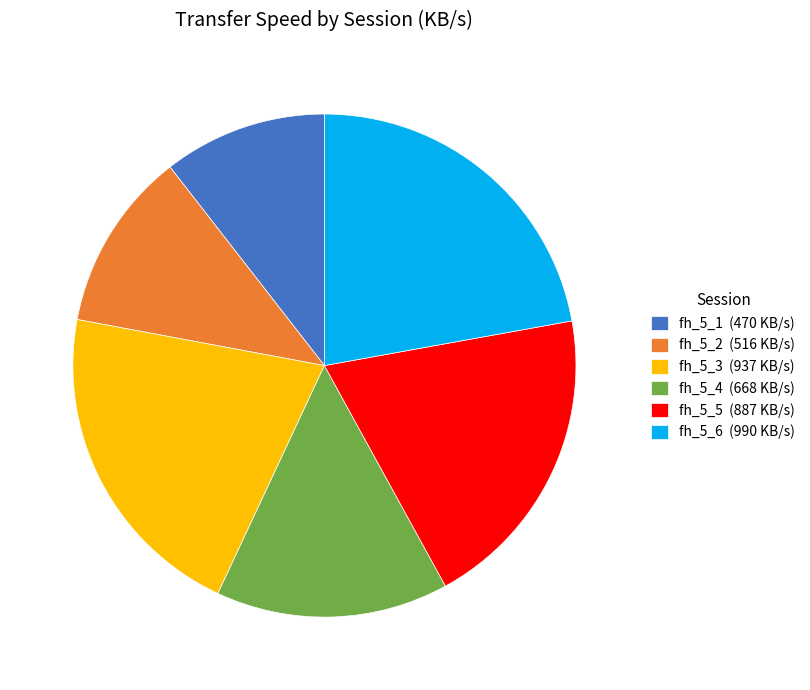

Which category has the biggest portion of the pie?

fh_5_6